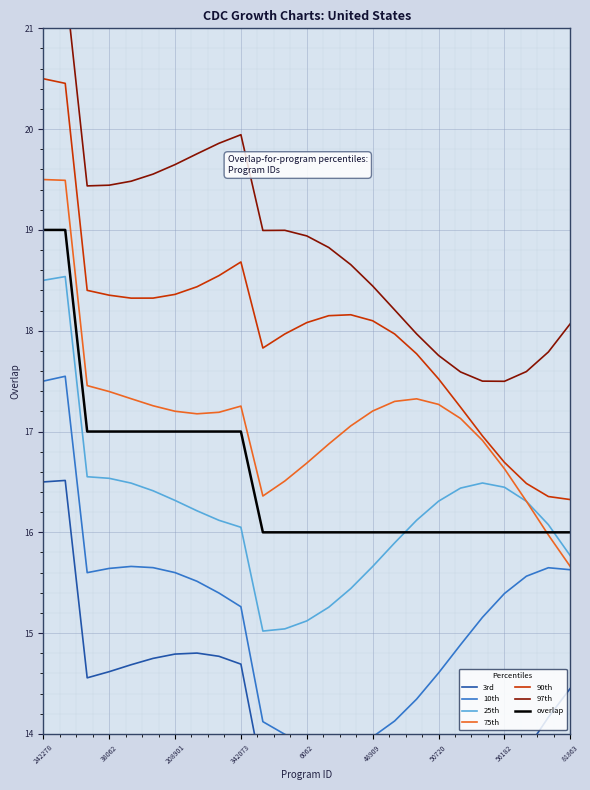

The value at 133350 is 27. True or false?

False